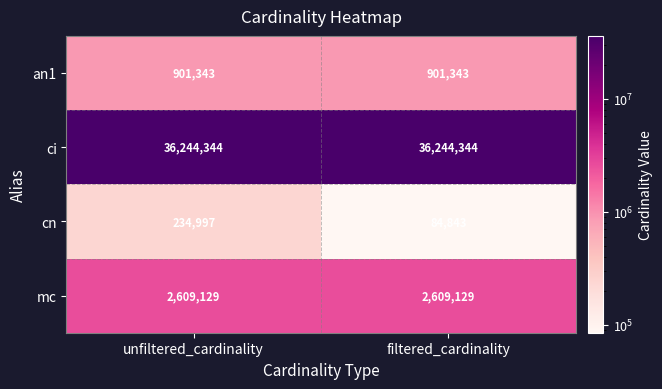

Is it true that ci equals 17297854 at filtered_cardinality?

False